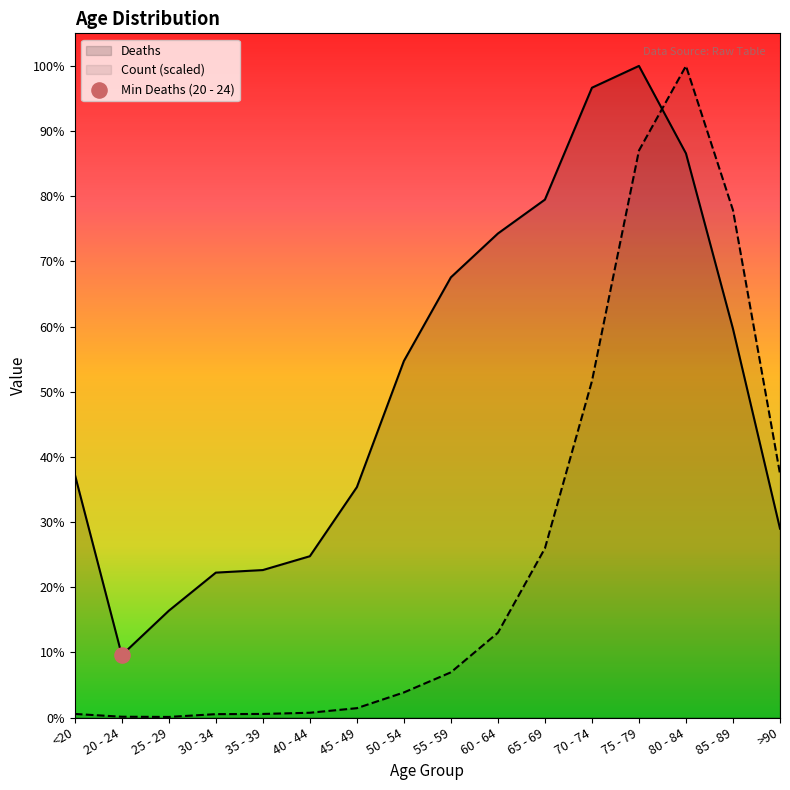

Which series has the widest spread of Y values?

Count